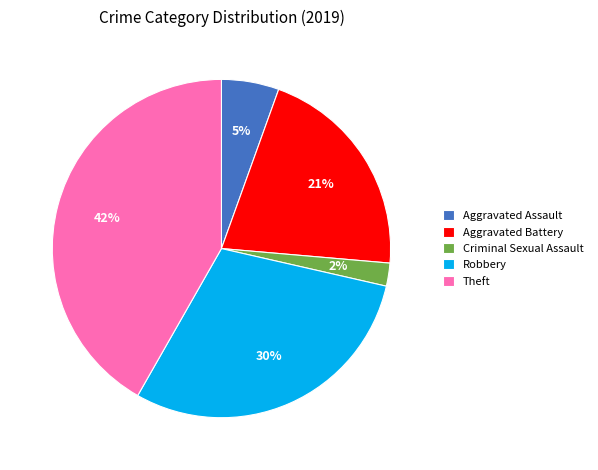

To the nearest percent, what is the difference between the largest and smallest slice percentages?

40%